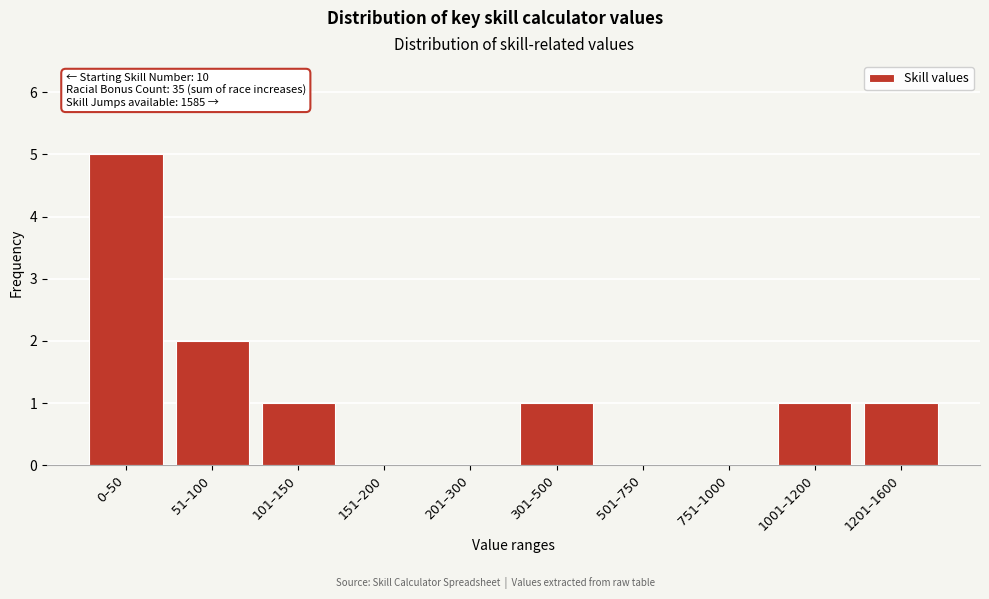

Reading left to right, what are all the values shown in this chart?

0–50=5	51–100=2	101–150=1	151–200=0	201–300=0	301–500=1	501–750=0	751–1000=0	1001–1200=1	1201–1600=1